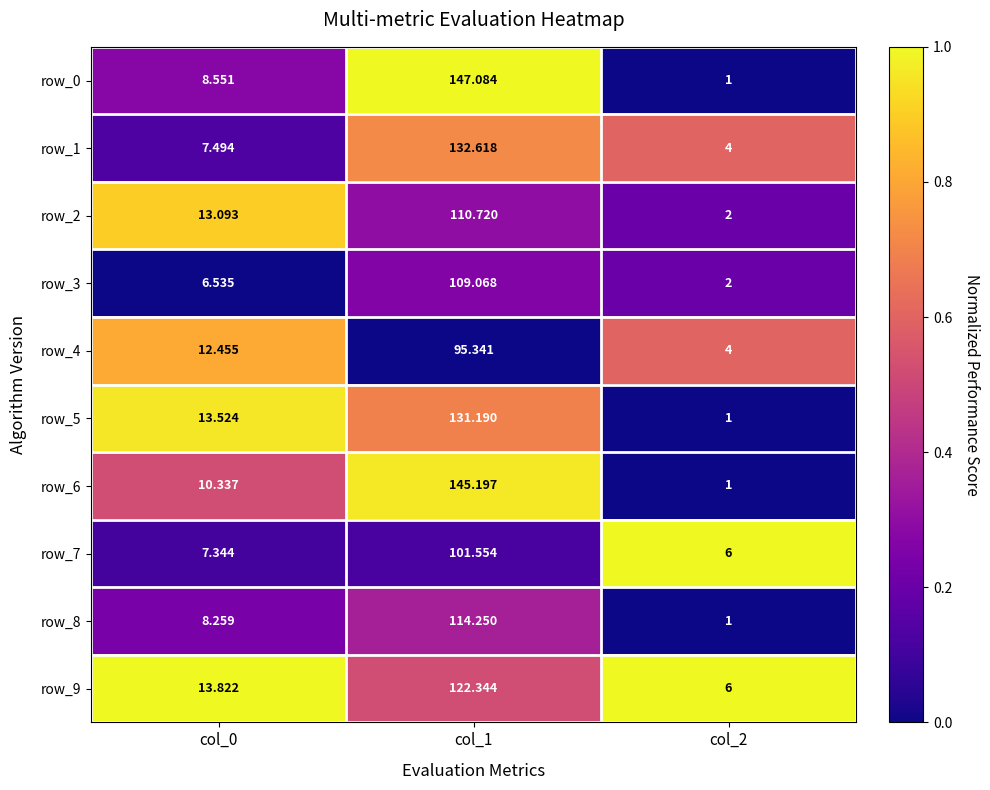

Is the value of row_9 at col_1 greater than the value of row_6 at col_0?

Yes